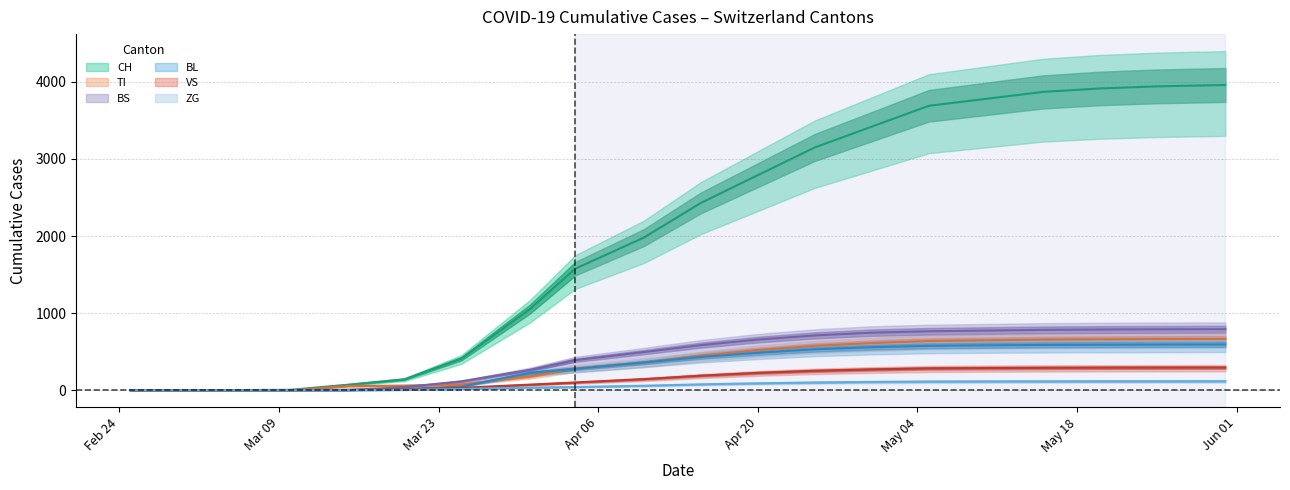

What is the spread (max minus min) of values at 2020-03-10?

5.4